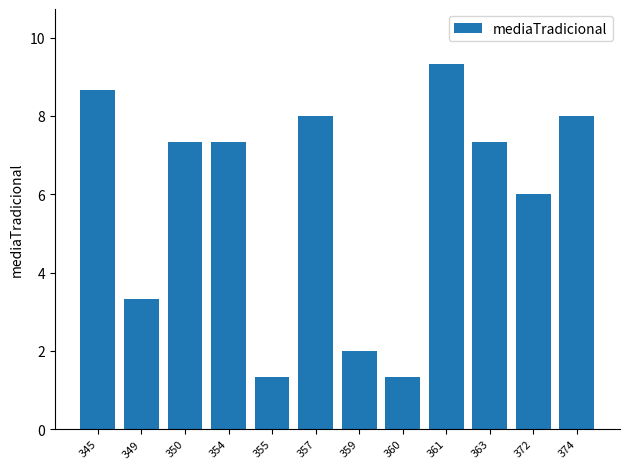

What is the ratio of the value at 374 to the value at 355?

6.0